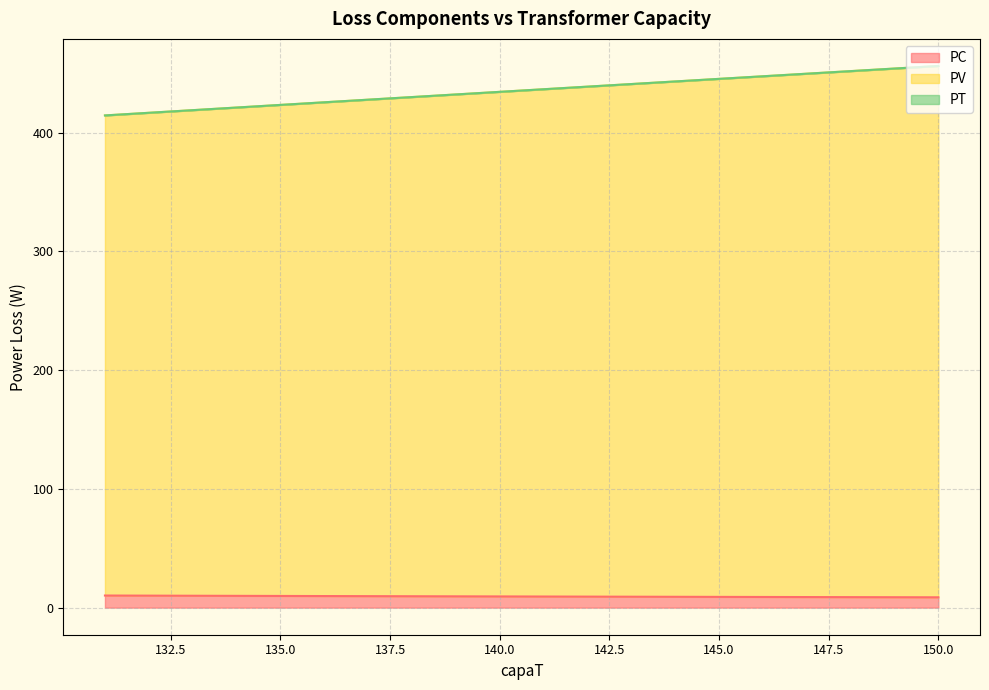

The value of PT at 148 is 451.9. True or false?

True